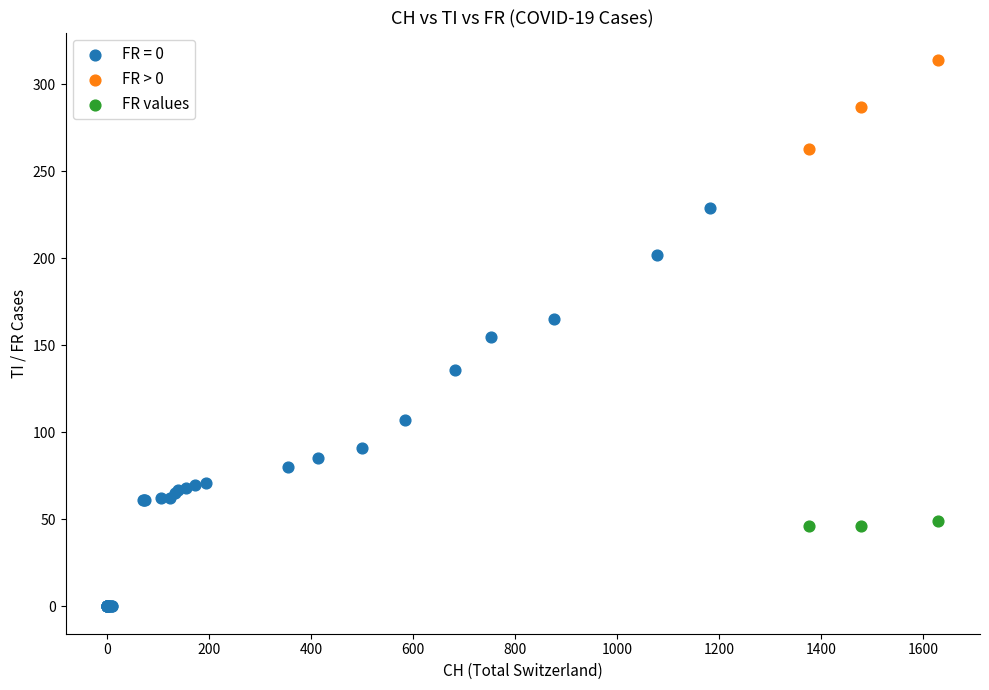

What are all the series names shown in the legend?

FR = 0, FR > 0, FR values